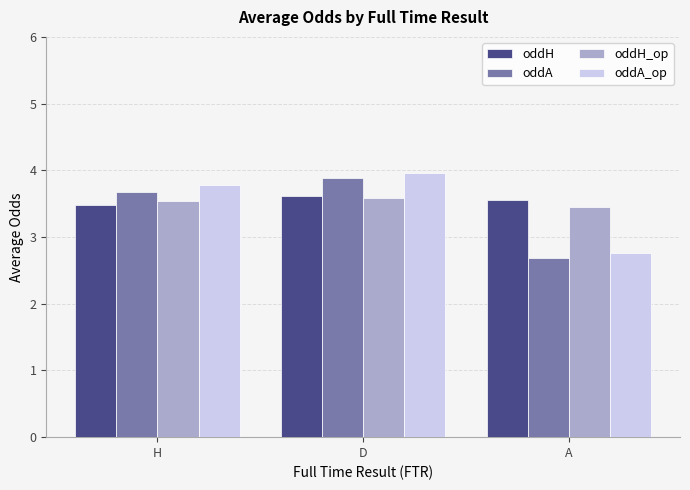

Is the value of oddA at A greater than the value of oddH at H?

No